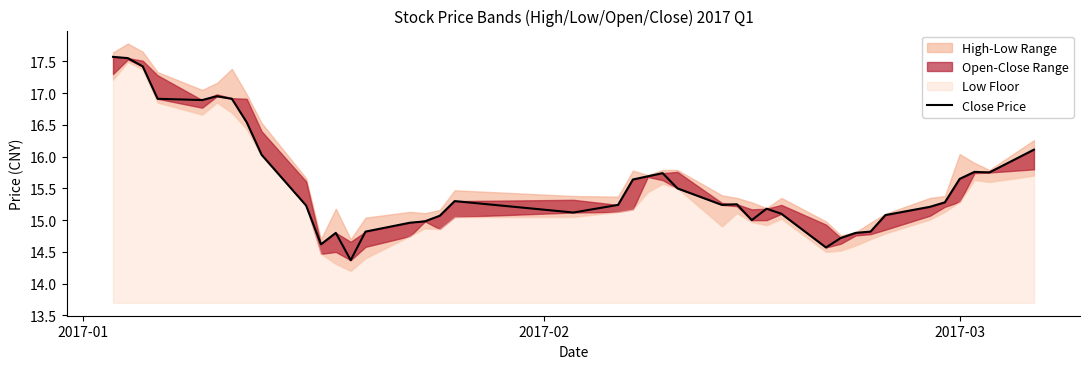

What is the difference between the maximum and minimum values?

3.2